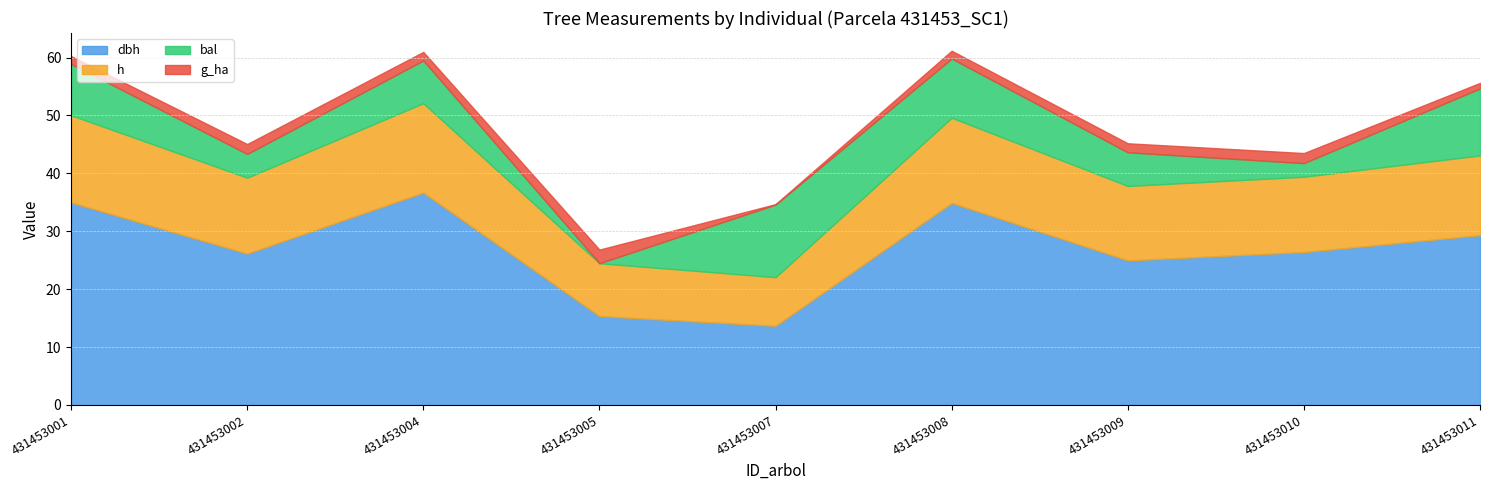

What is the total value across all series at 431453004?

61.0